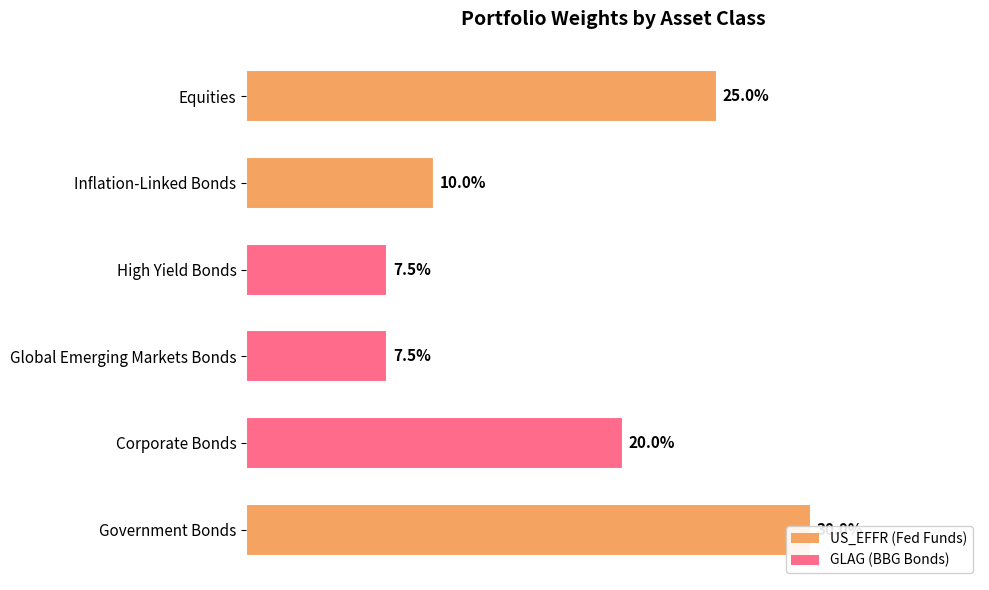

What is the value of the 5th bar from the left?

0.1